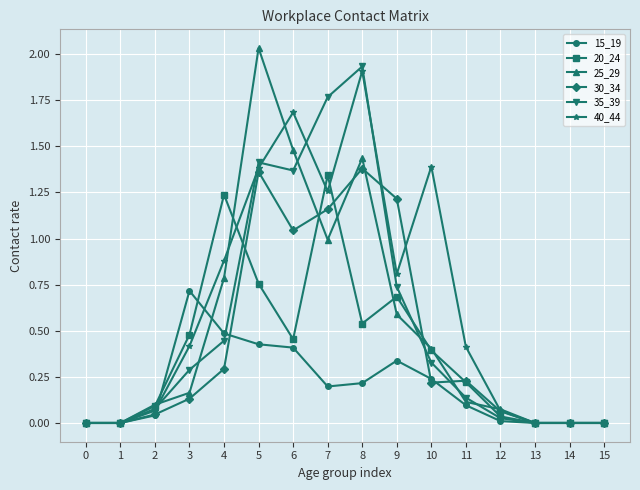

At which label does 40_44 reach its peak?

8